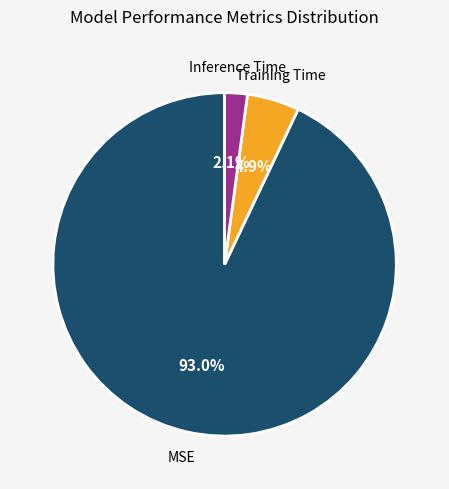

To the nearest percent, what is the combined percentage of MSE and Inference Time?

95%